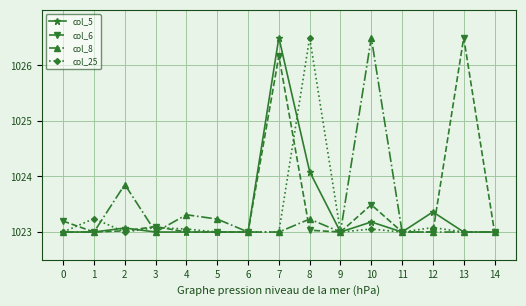

How many distinct data groups are displayed?

4